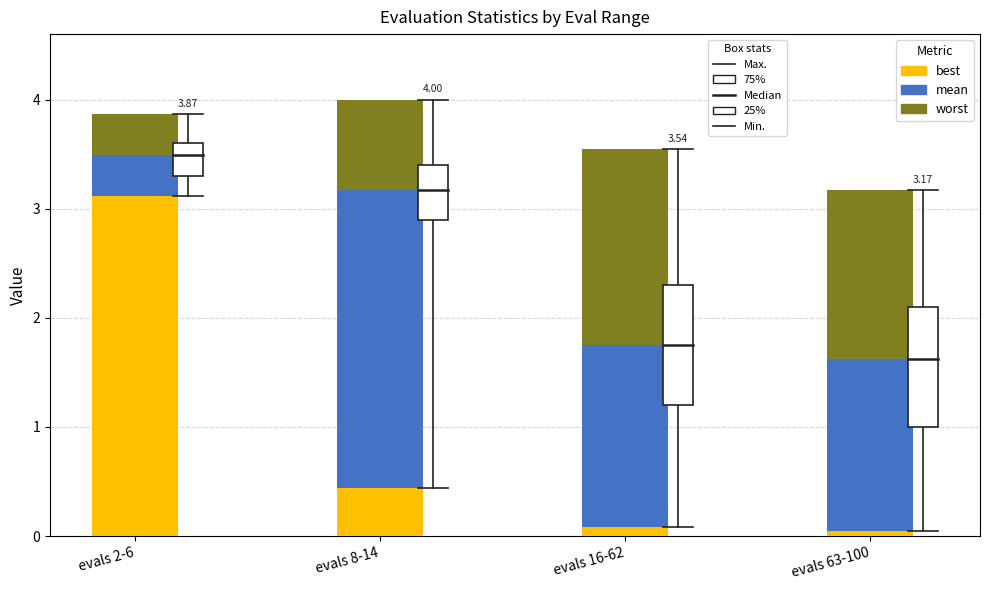

Are the bars grouped side by side (vs. stacked)?

No